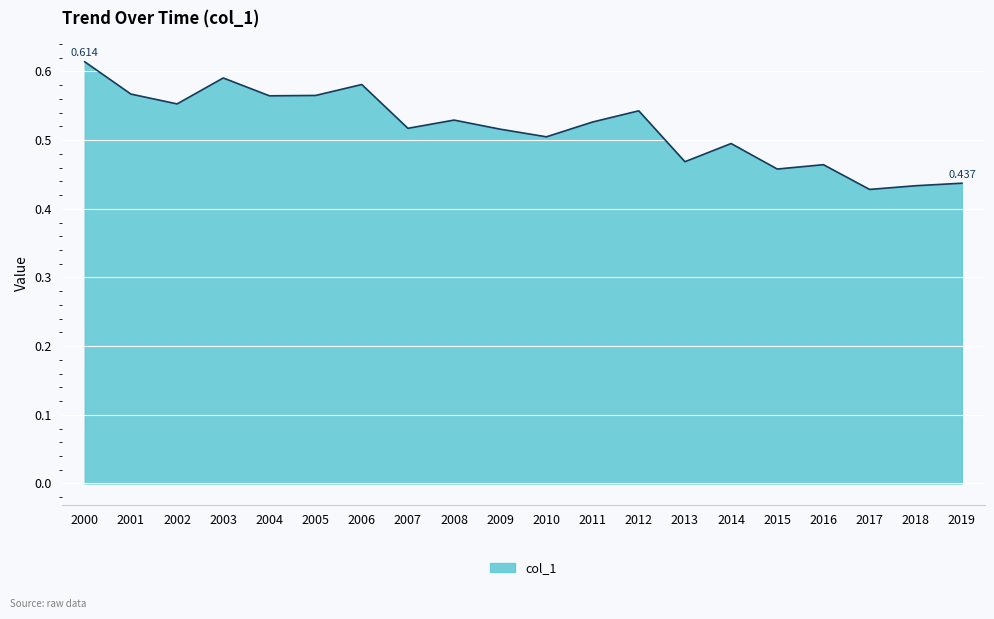

Count the number of data series in this chart.

1